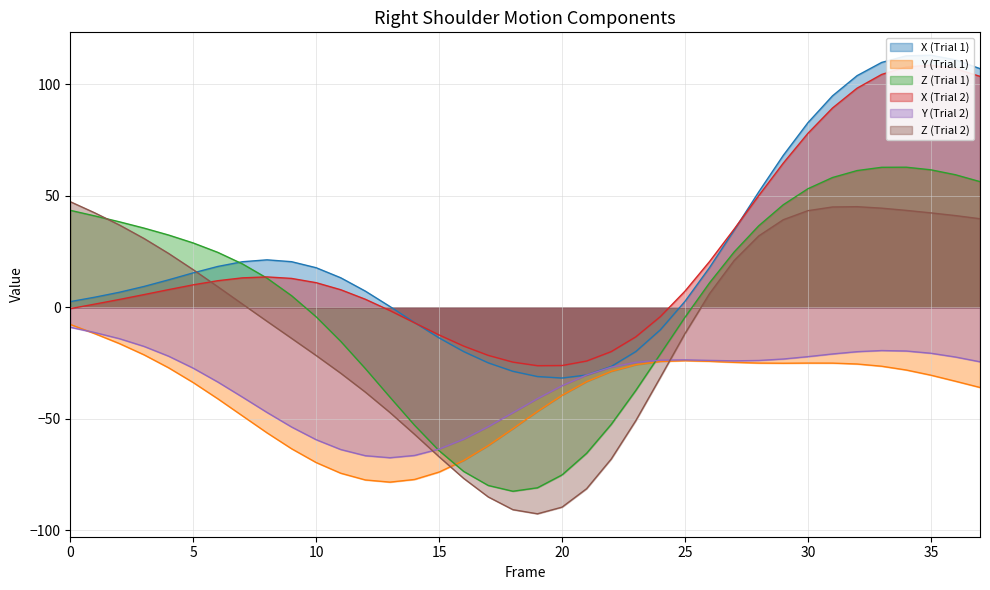

Does the chart display data point markers on the line(s)?

No